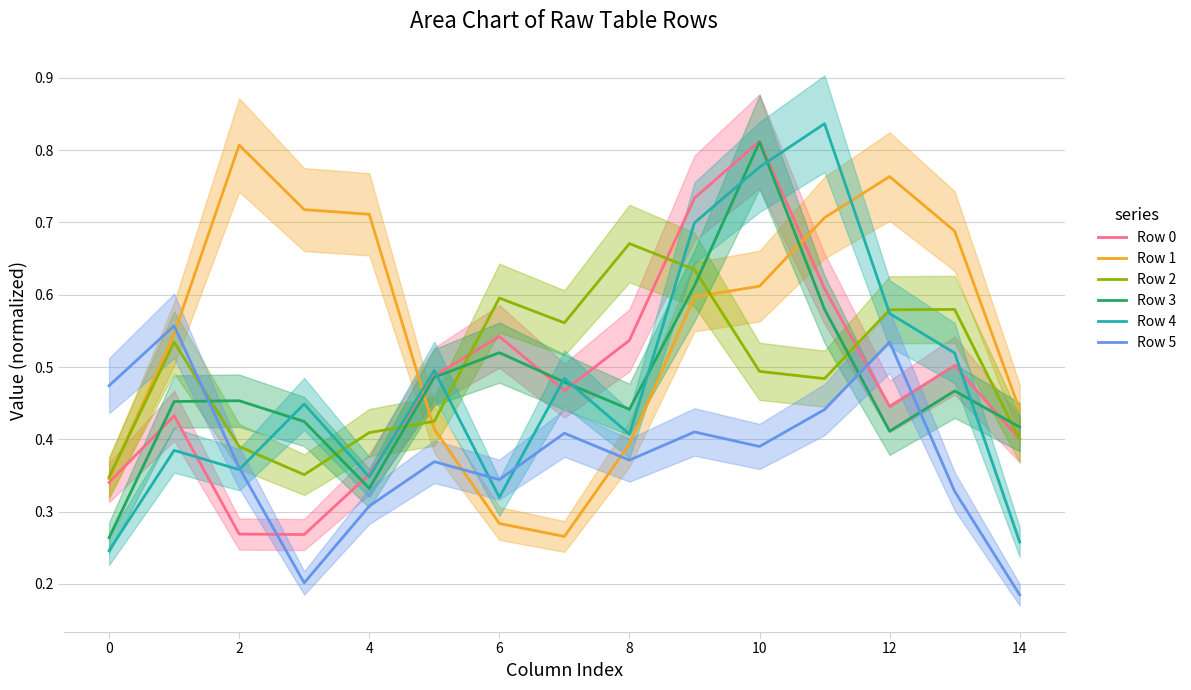

At which label is Row 5 closest to 0?

14